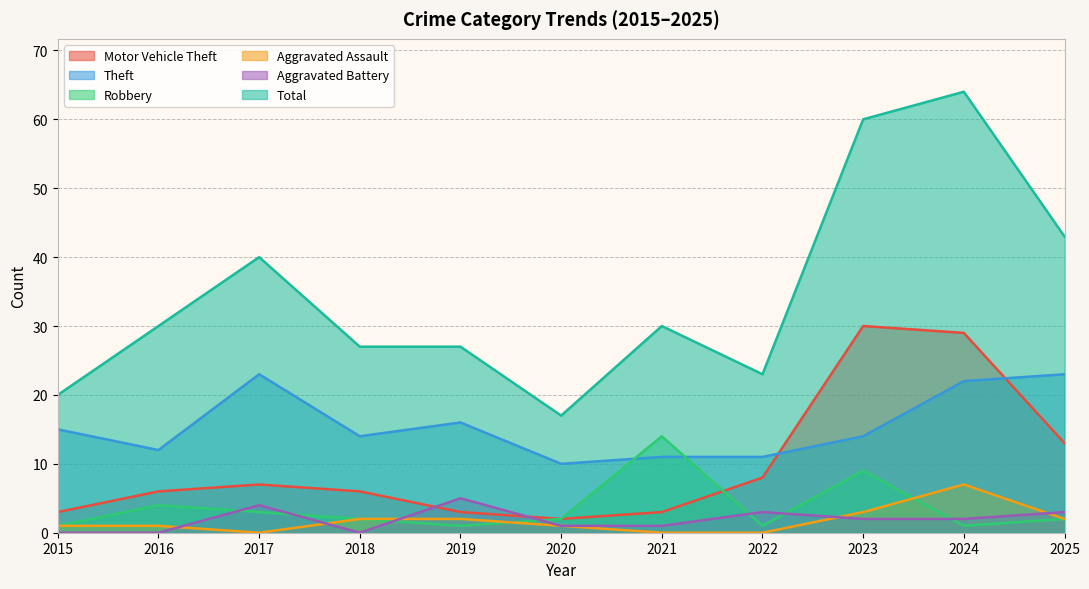

What is the value of the Total point at the 9th from the left?

60